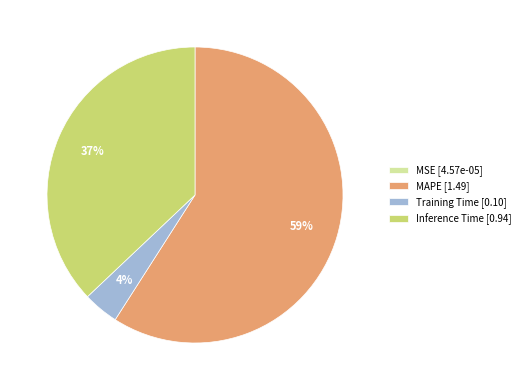

Does MAPE represent more than half of the total?

Yes